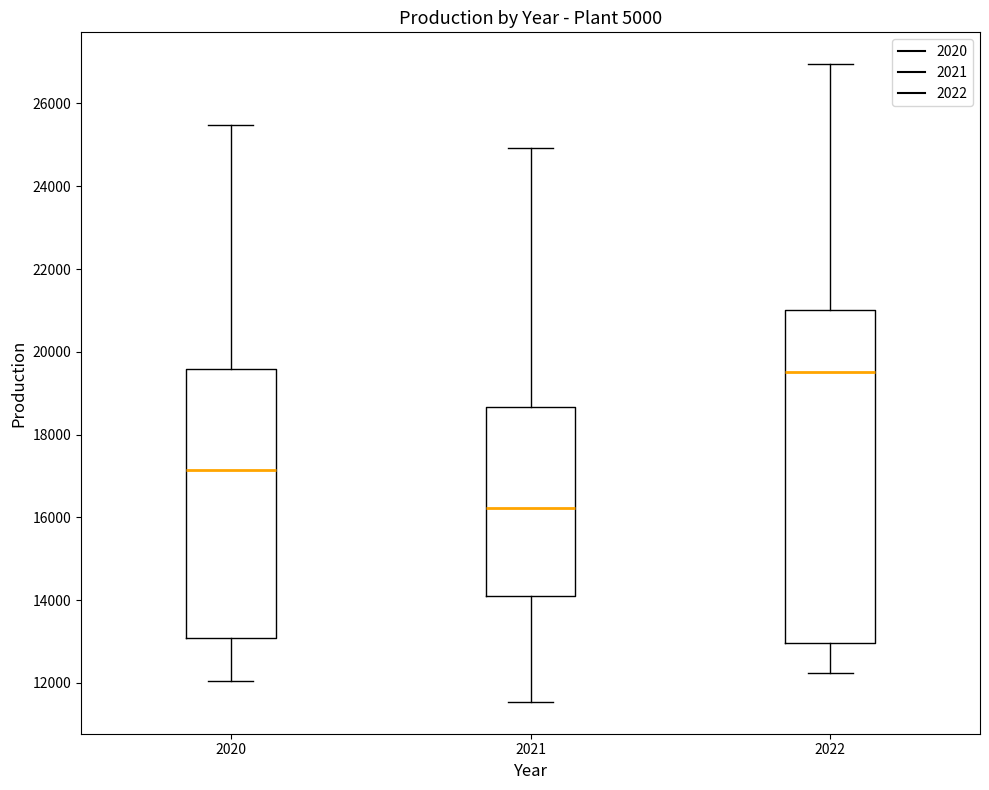

Reading left to right, read every box against the y-axis: the position of its median line, the range the box covers, and the ends of its whiskers. The values are not printed on the chart, so give them approximately, as read against the axis.

2020: median 17200, box 13000 to 19600, whiskers 12000 to 25400
2021: median 16200, box 14200 to 18600, whiskers 11600 to 25000
2022: median 19600, box 13000 to 21000, whiskers 12200 to 27000